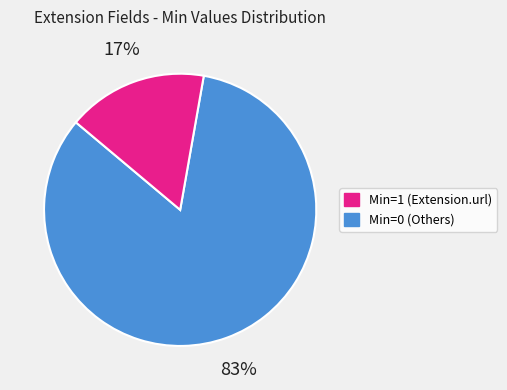

Does any single category account for the majority?

Yes